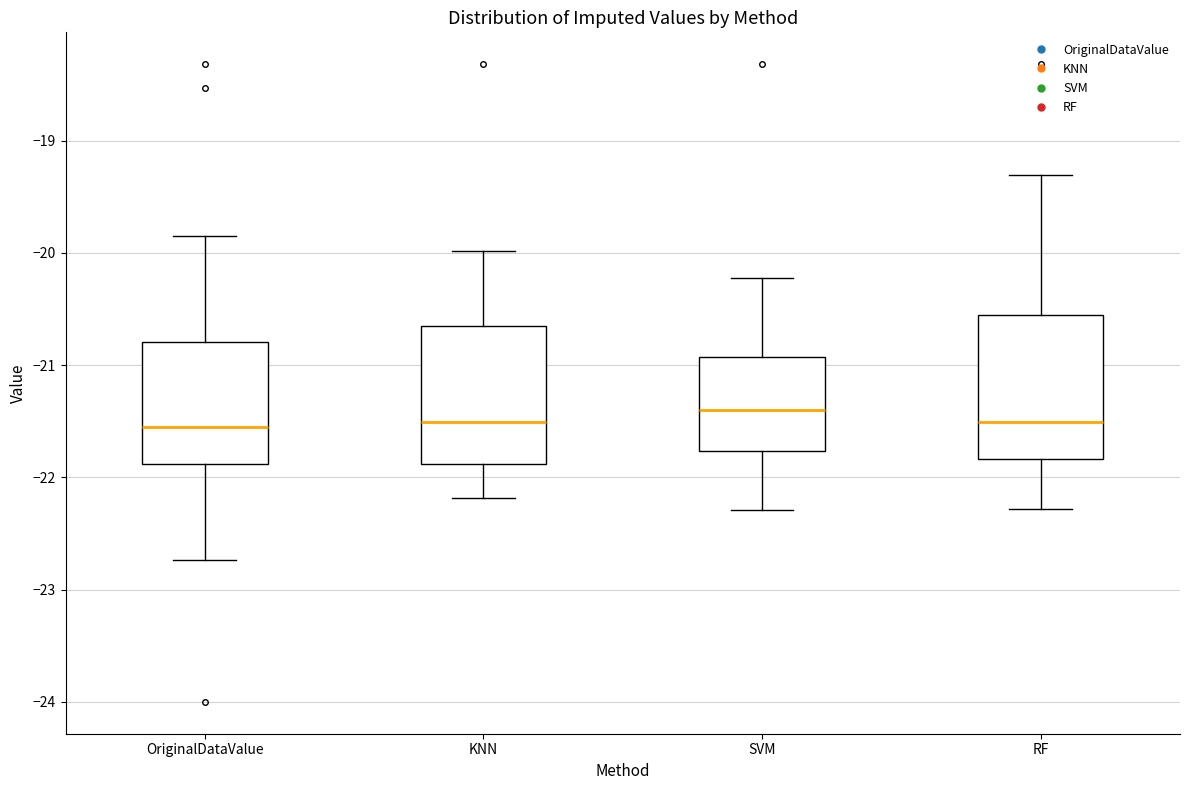

Reading left to right, transcribe this box plot: for each box, give where its median line is, the range the box spans, and where its two whiskers end, as read against the y-axis. The values are not printed on the chart, so give them approximately, as read against the axis.

OriginalDataValue: median -21.6, box -21.9 to -20.8, whiskers -22.7 to -19.8
KNN: median -21.5, box -21.9 to -20.7, whiskers -22.2 to -20.0
SVM: median -21.4, box -21.8 to -20.9, whiskers -22.3 to -20.2
RF: median -21.5, box -21.8 to -20.6, whiskers -22.3 to -19.3